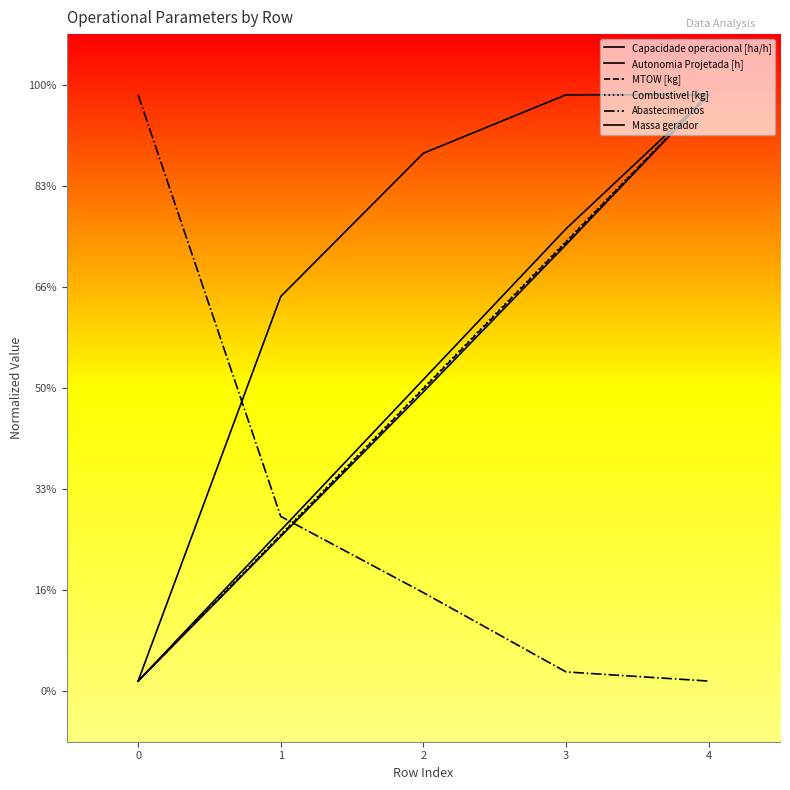

True or false: Abastecimentos and Combustivel [kg] intersect in this chart.

True